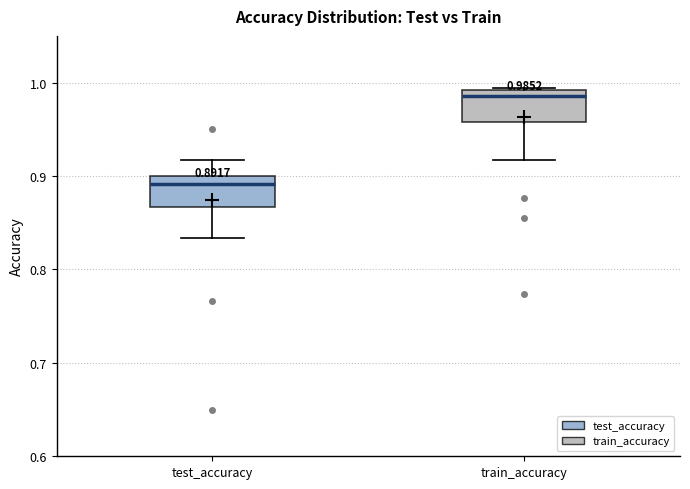

Which box's median line is the highest?

train_accuracy